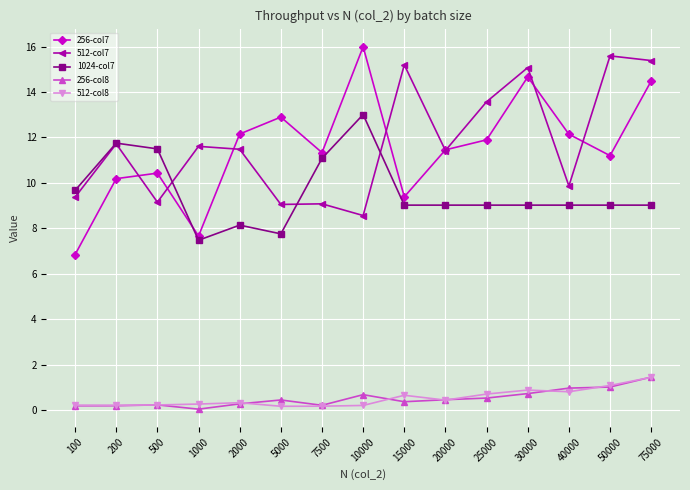

What is the sum of all 1024-col7 values?

143.6